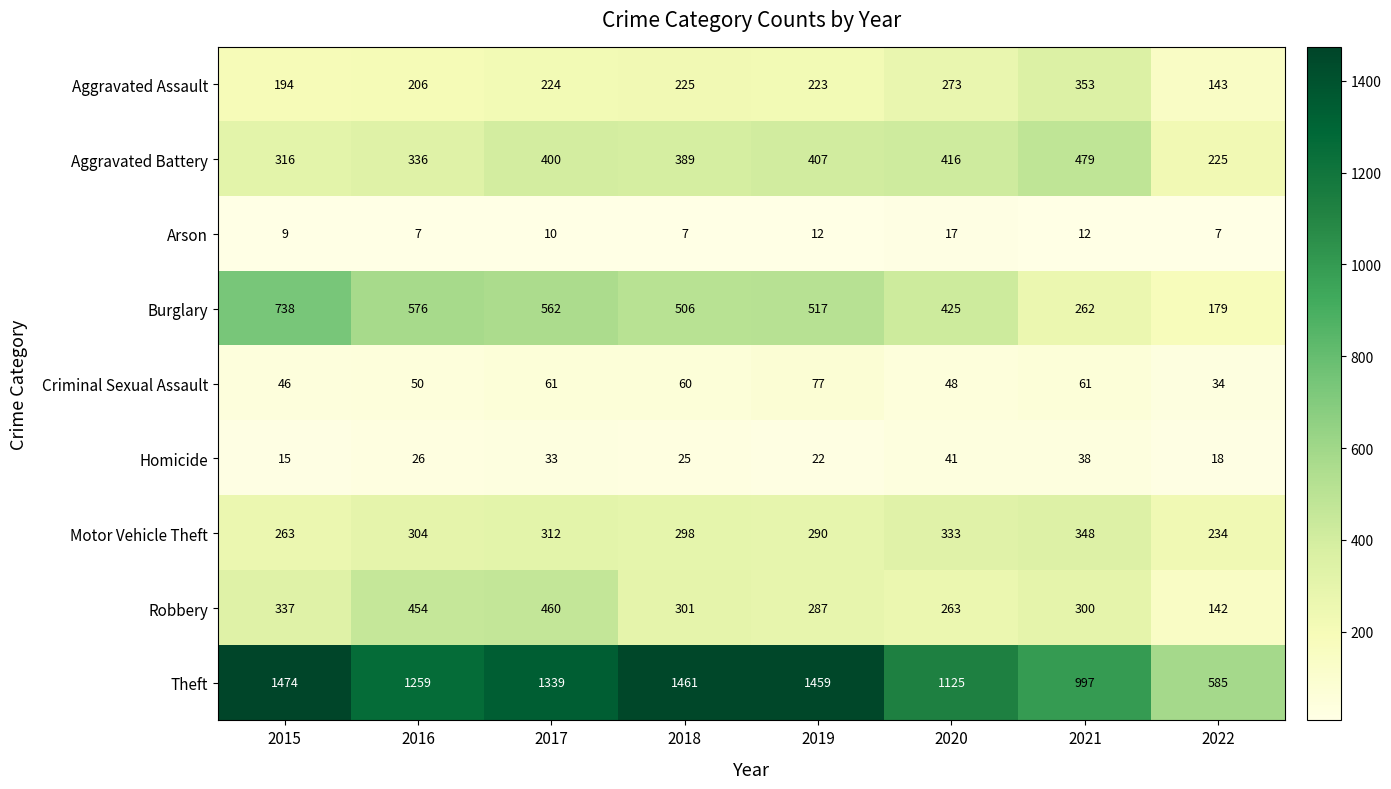

What is the difference between the maximum and minimum values in the Burglary series?

559